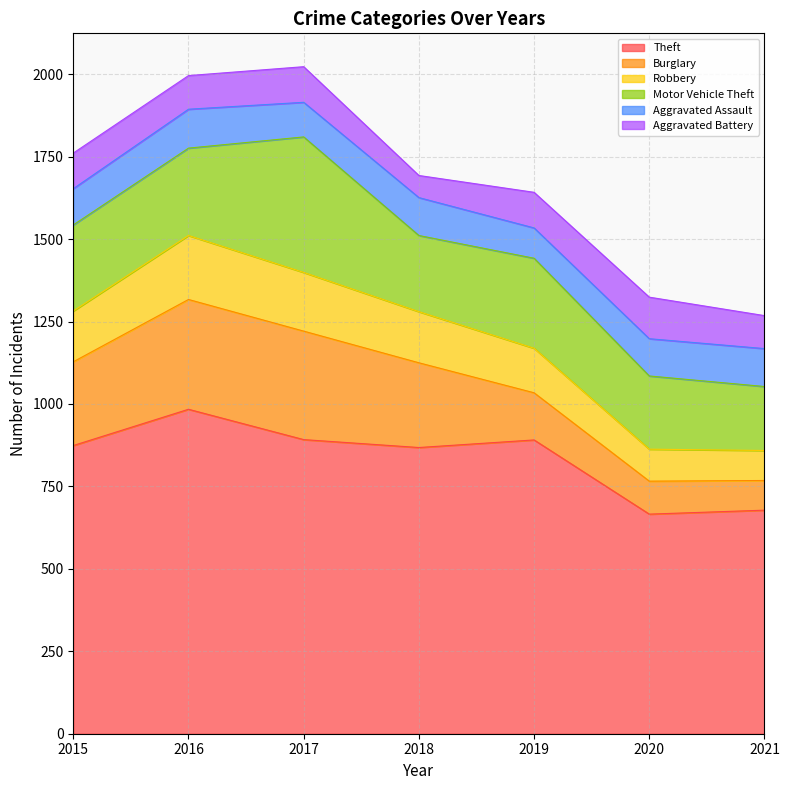

How many data points in Theft are above 874?

3